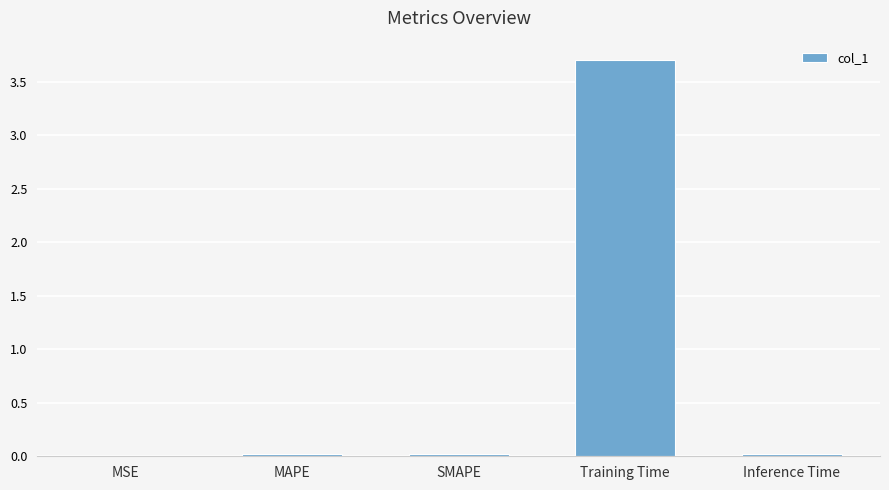

What is the maximum value shown in the chart?

3.7